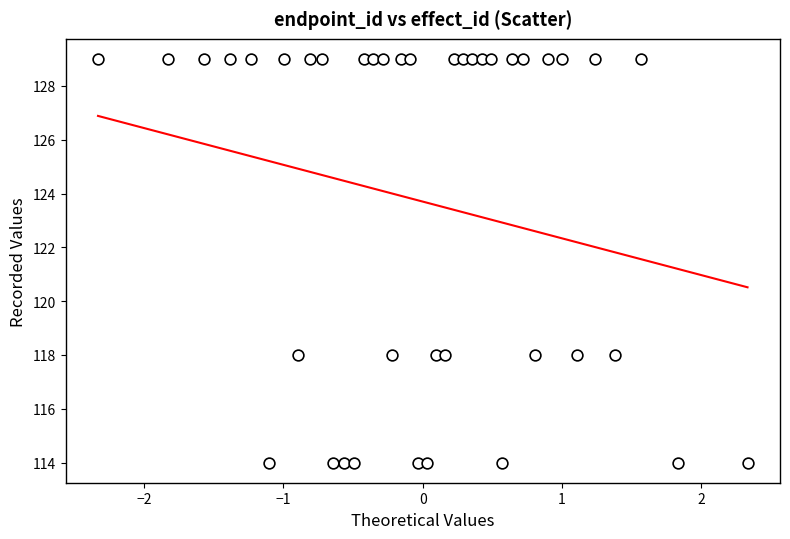

What is the range of Y values (max minus min)?

15